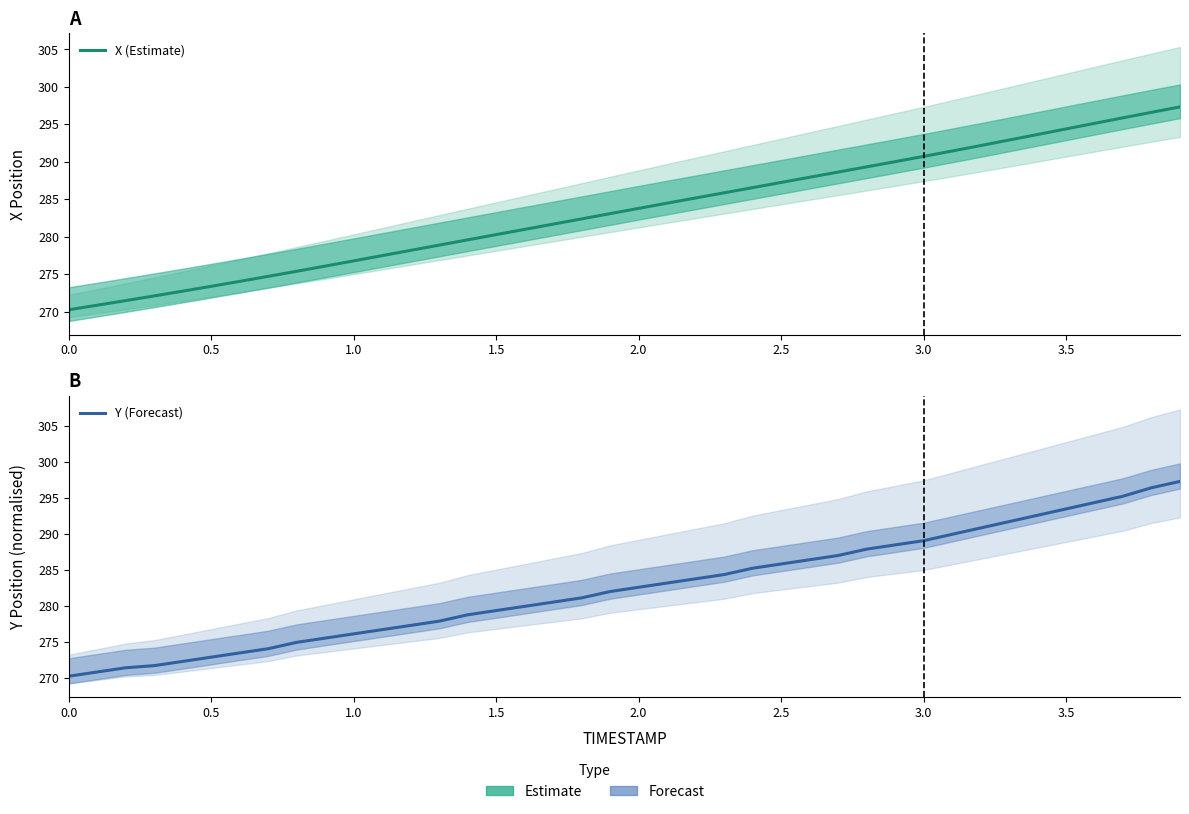

Does the chart have visible grid lines?

No